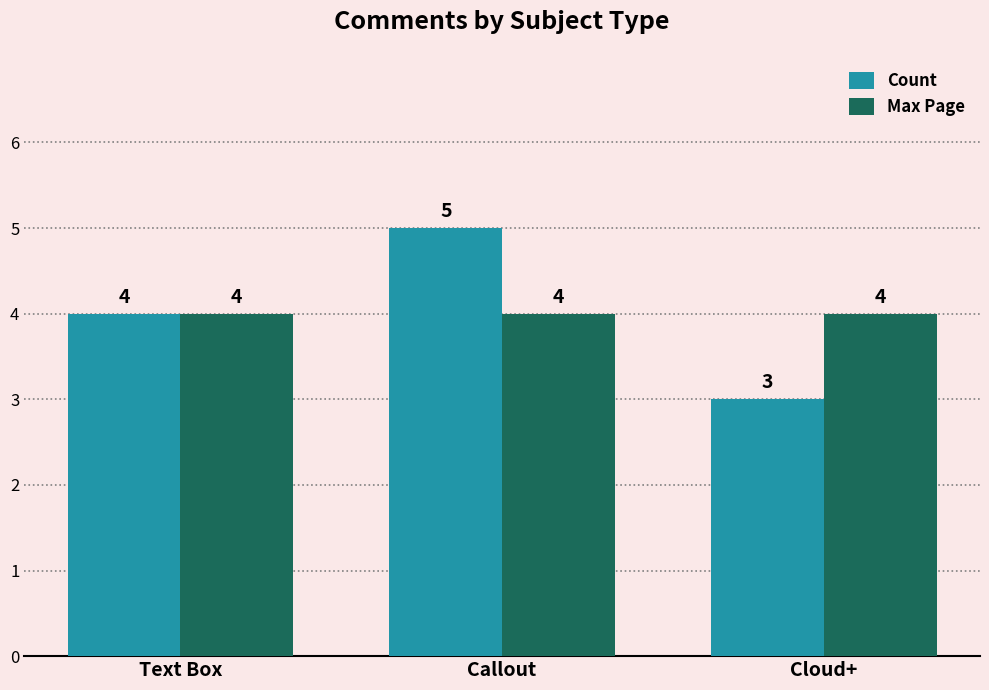

How many values in the Count series are below 4?

1